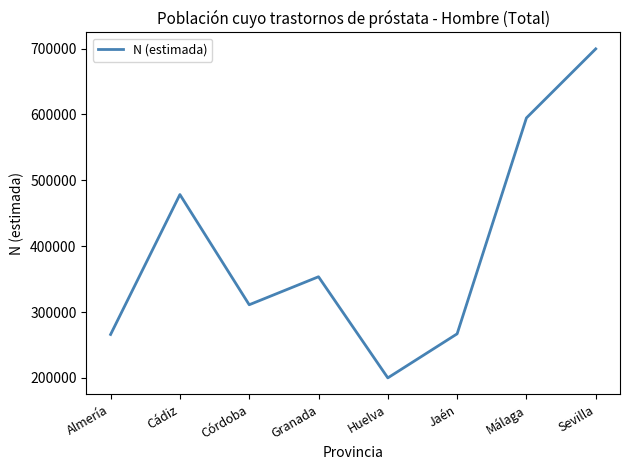

How many interior local peaks (higher than both neighbors) does the data have?

2